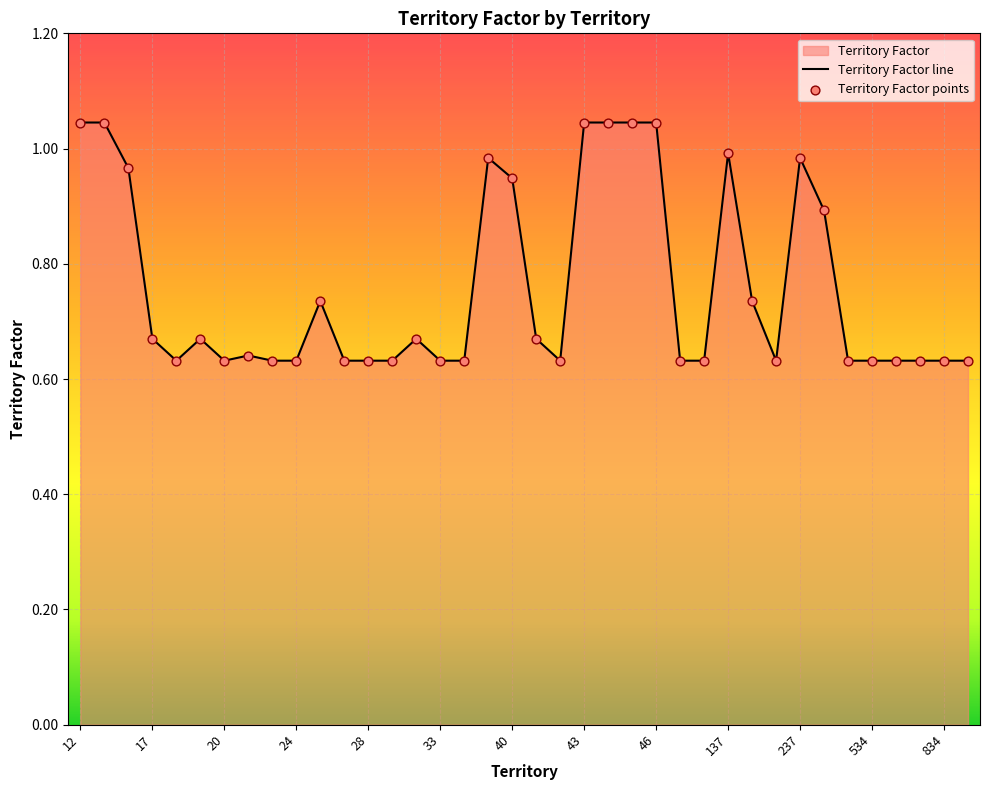

What is the change in value from 23 to 44?

+0.4